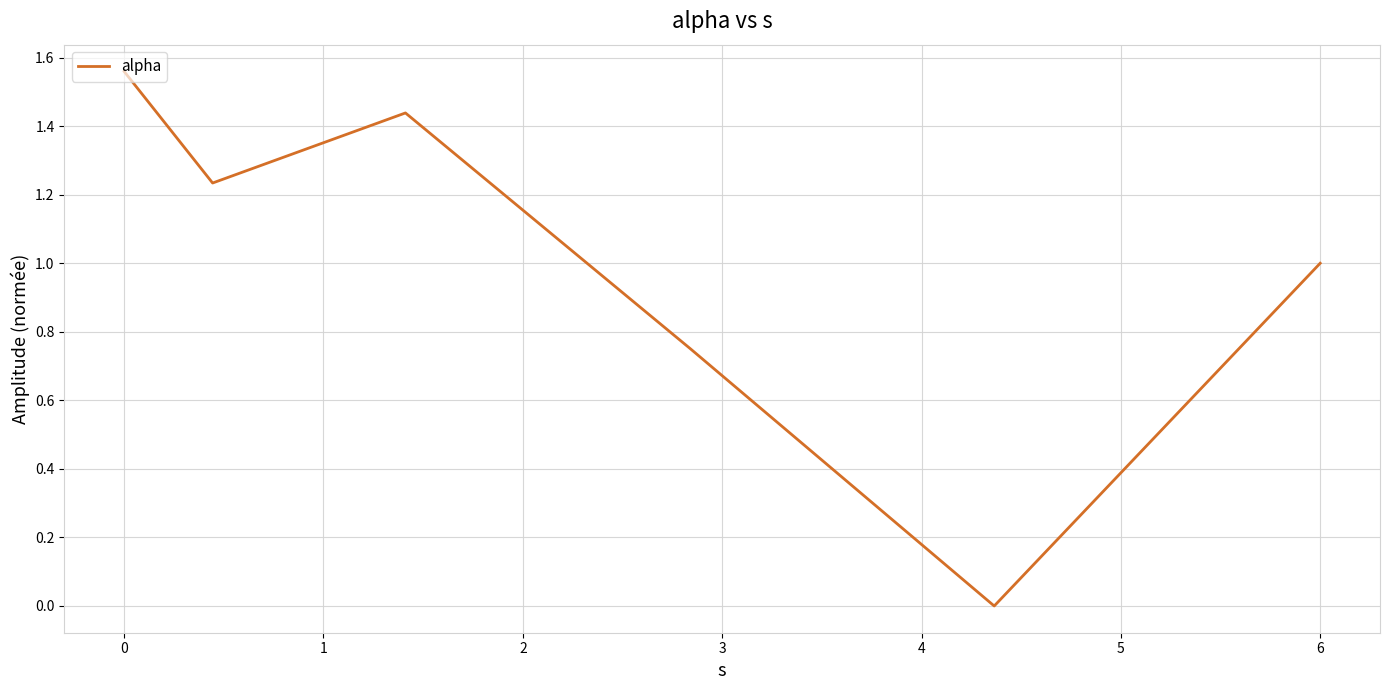

How many interior local peaks (higher than both neighbors) does the data have?

1